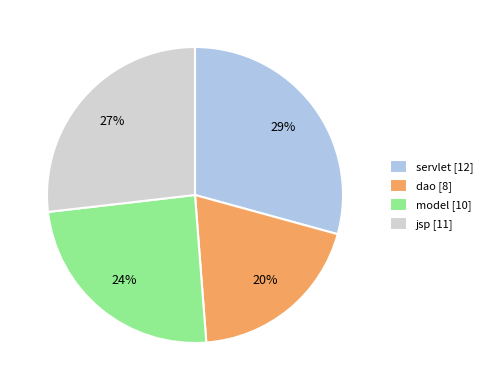

Does model account for over 50% of the chart?

No